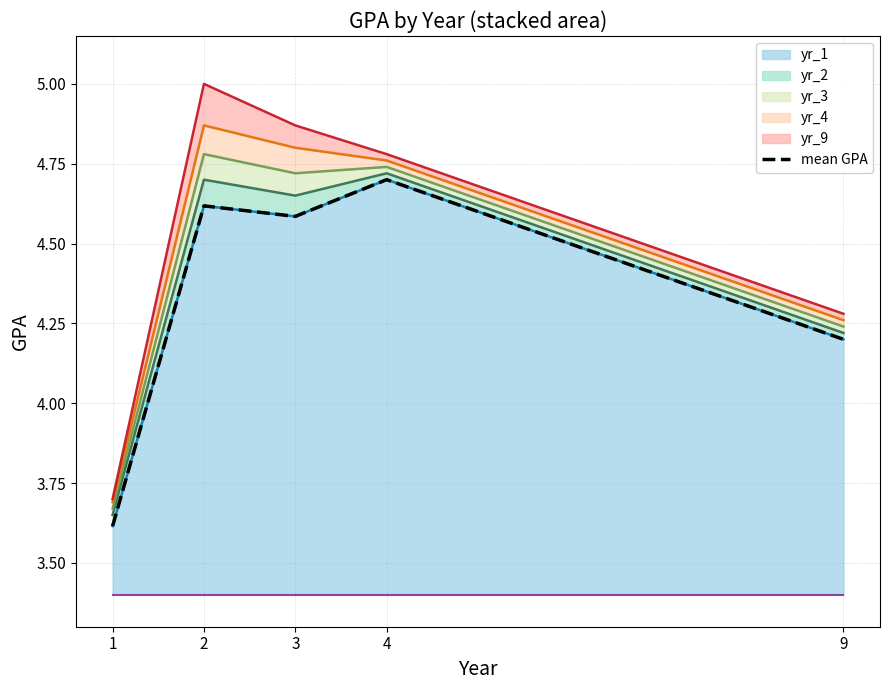

What is the maximum value shown in the chart?

4.7